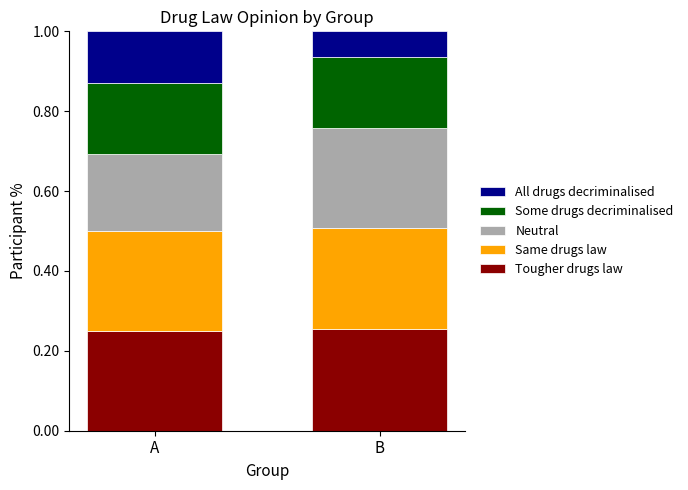

What are all the series names shown in the legend?

All drugs decriminalised, Some drugs decriminalised, Neutral, Same drugs law, Tougher drugs law